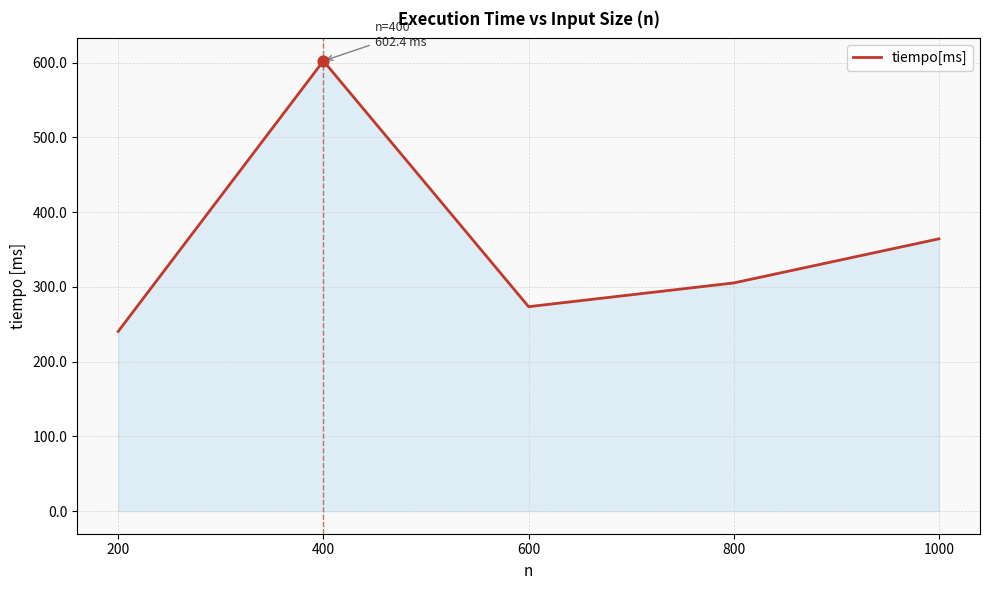

What is the change in value from 200 to 600?

+33.1